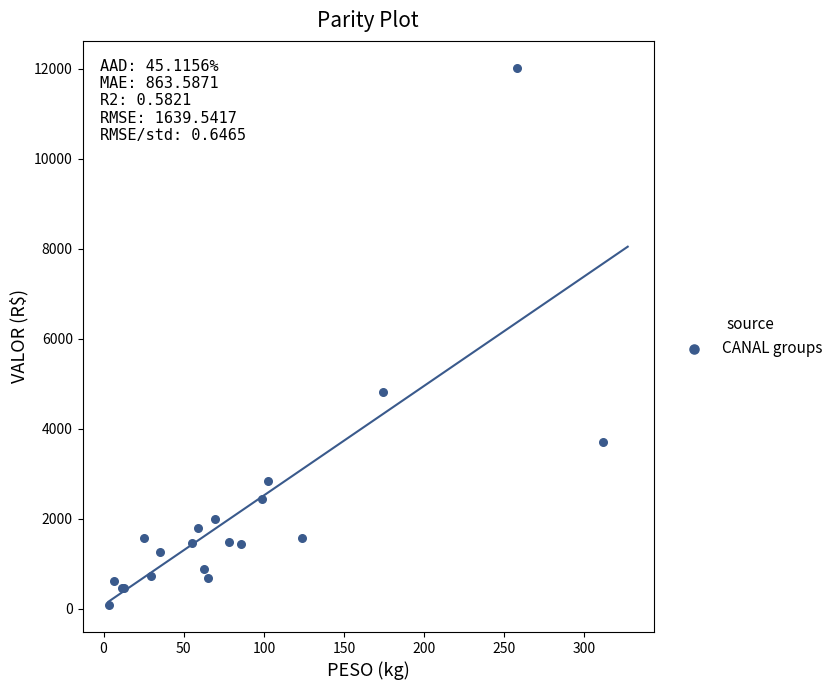

What Y value in the scatter plot is closest to 6051?

4824.3